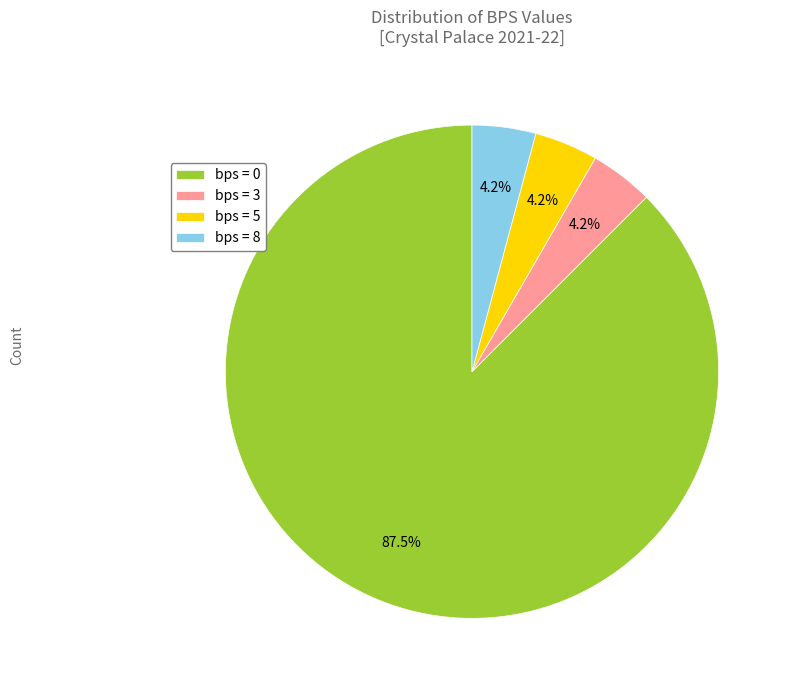

How many slices are in this pie chart?

4